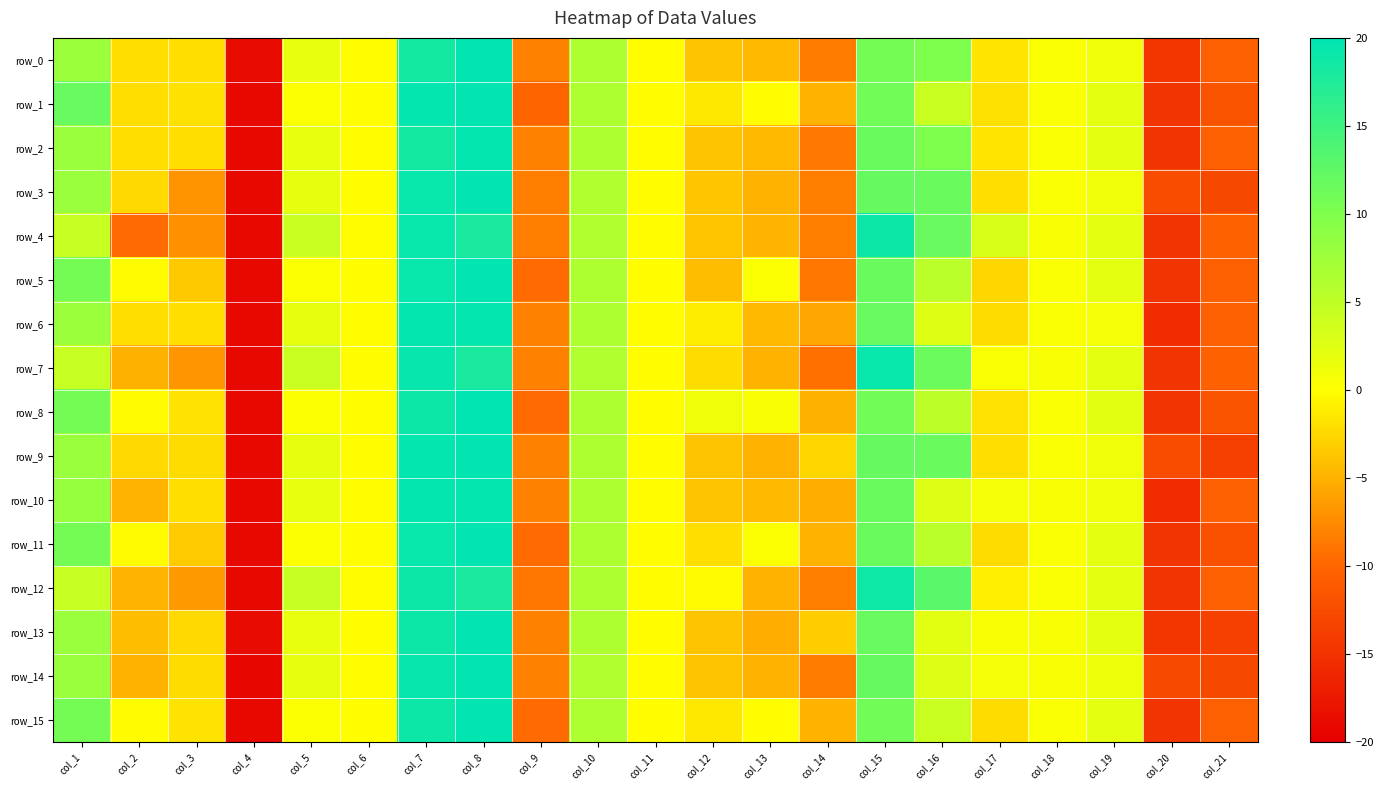

Which series has the largest total across all categories?

row_8